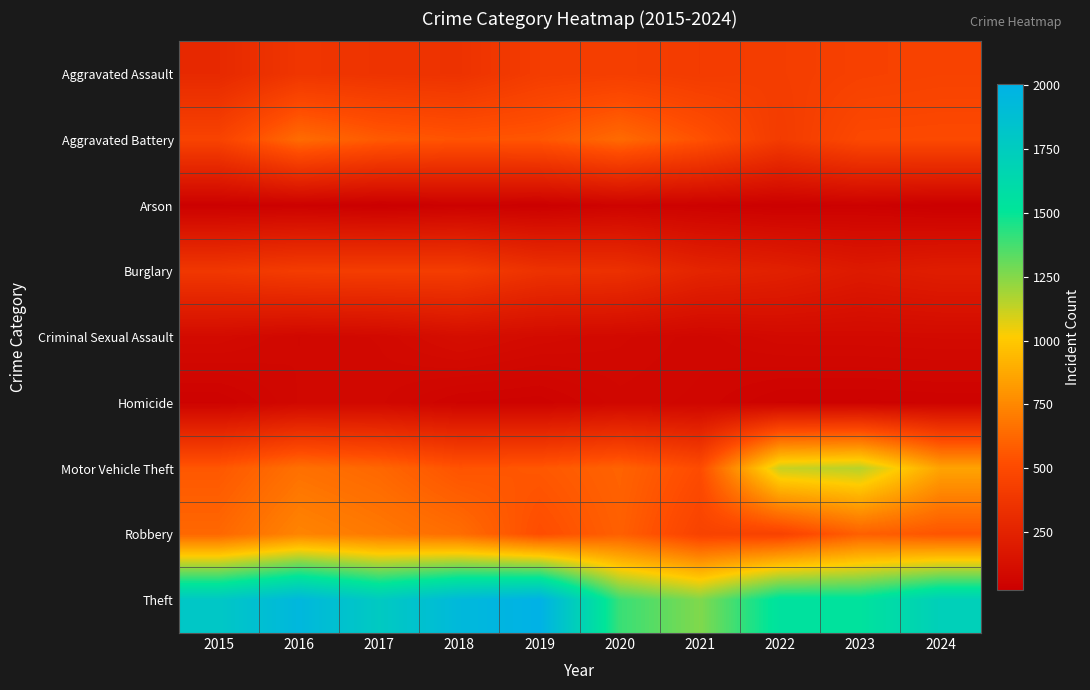

Which has a higher value, 2020 or 2022?

2020